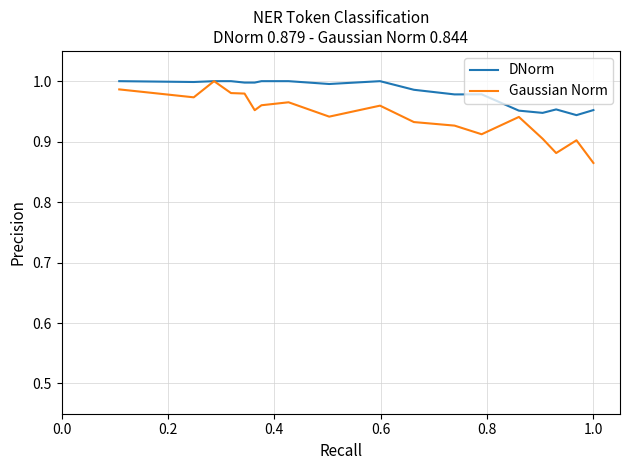

Rank the series by their average value, from highest to lowest.

DNorm, Gaussian Norm